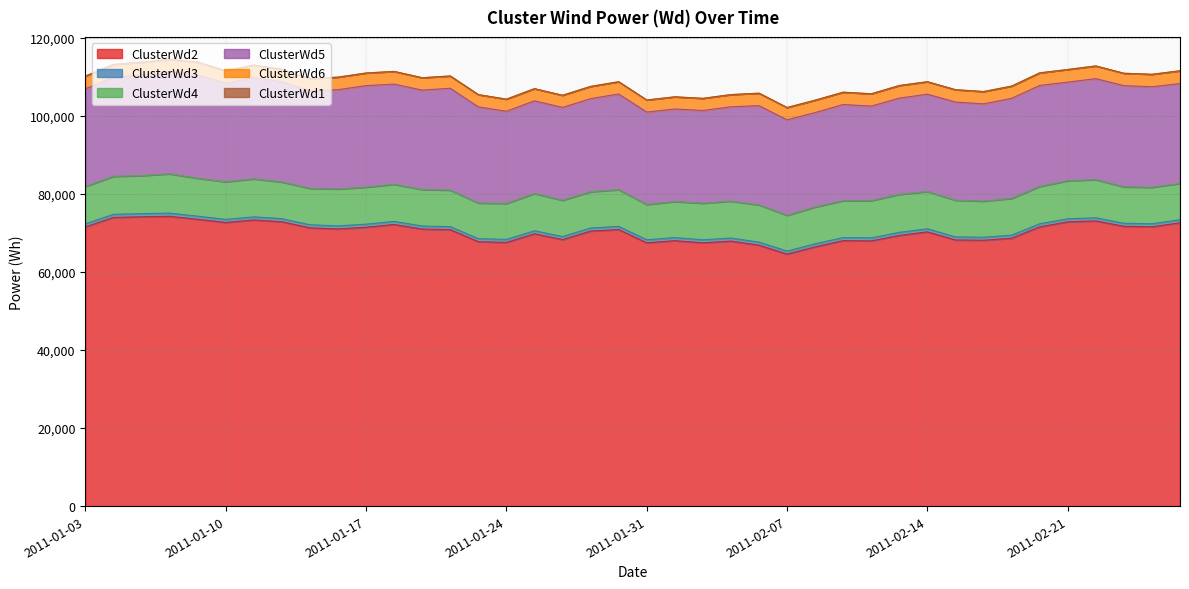

True or false: ClusterWd3 has more than 0 points higher than both neighbors.

True